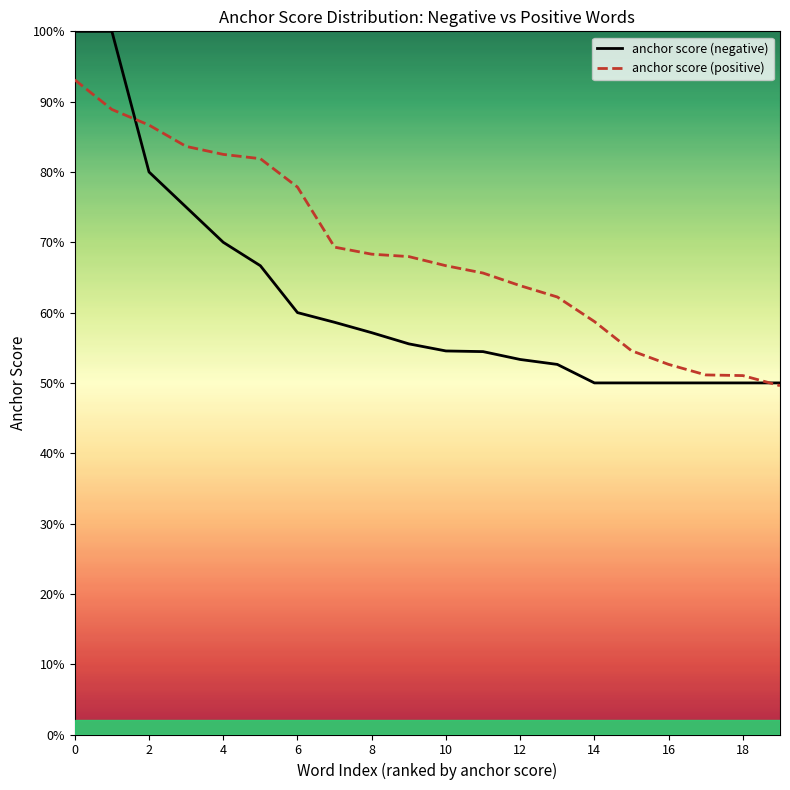

True or false: anchor score (positive) has more than 2 interior local peaks.

False